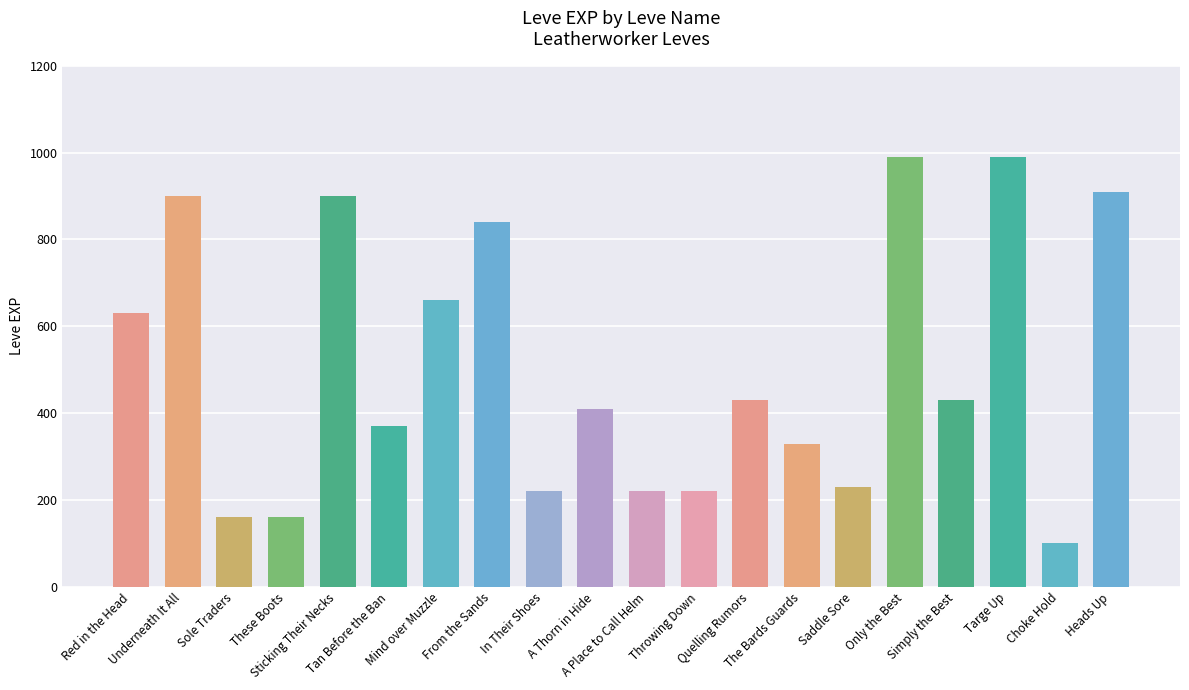

What is the minimum value shown in the chart?

100